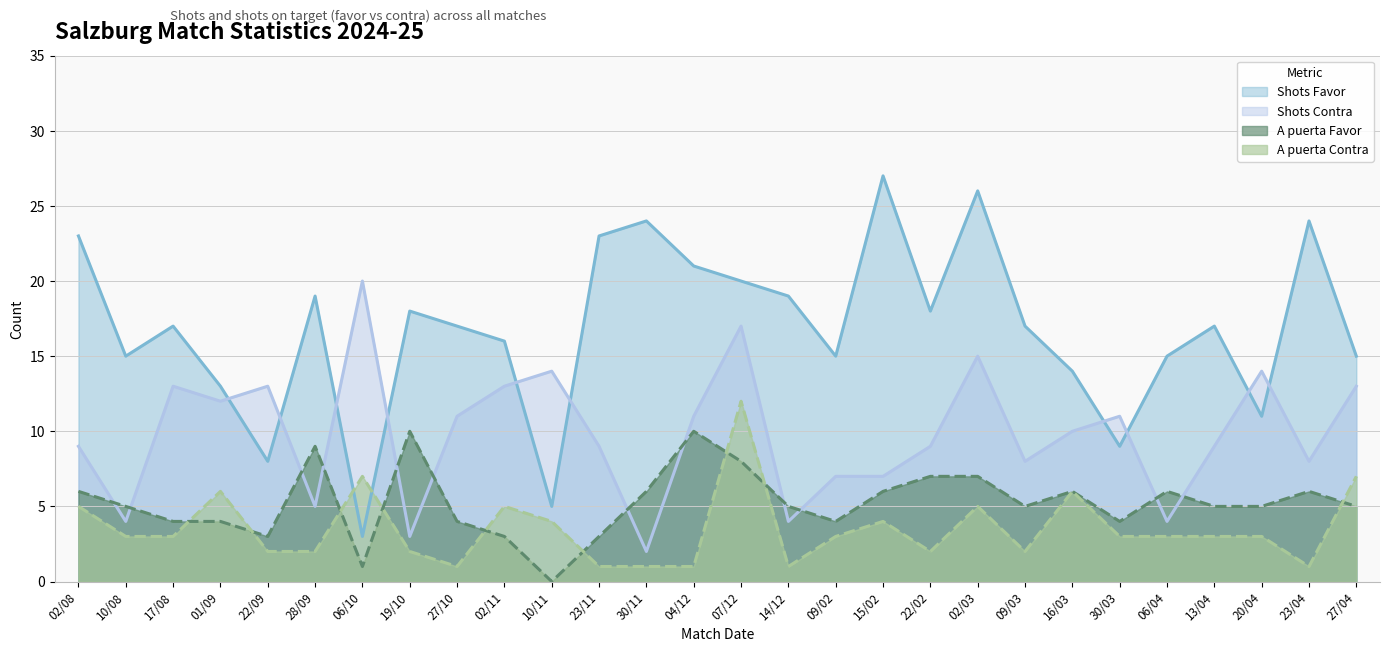

How many categories are shown in the chart?

28